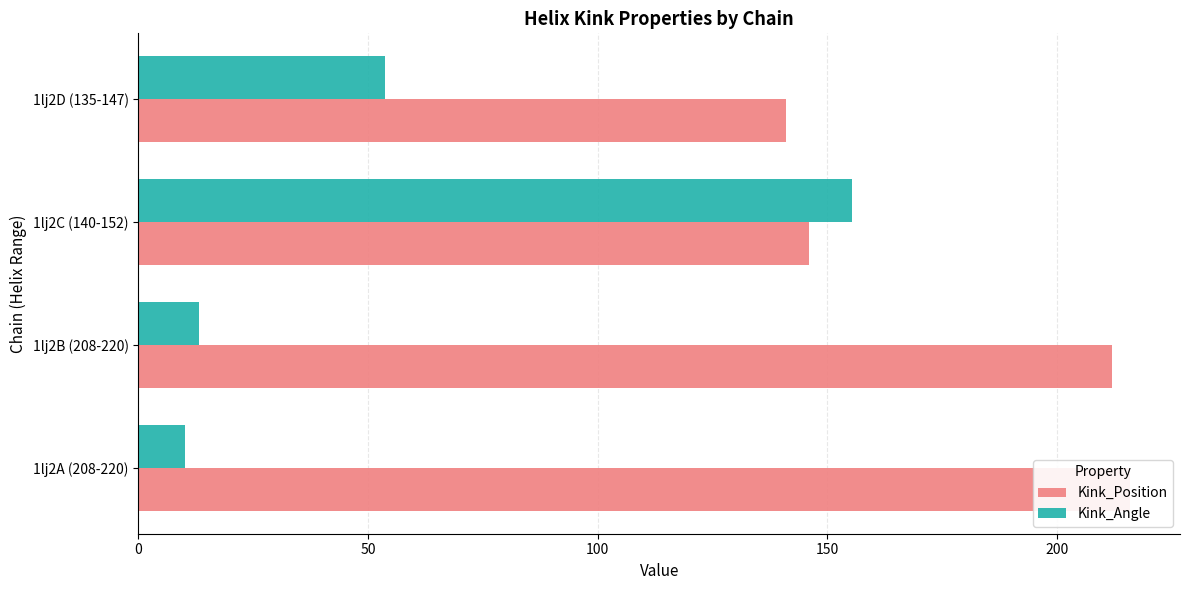

How many values in the Kink_Position series exceed 212?

1